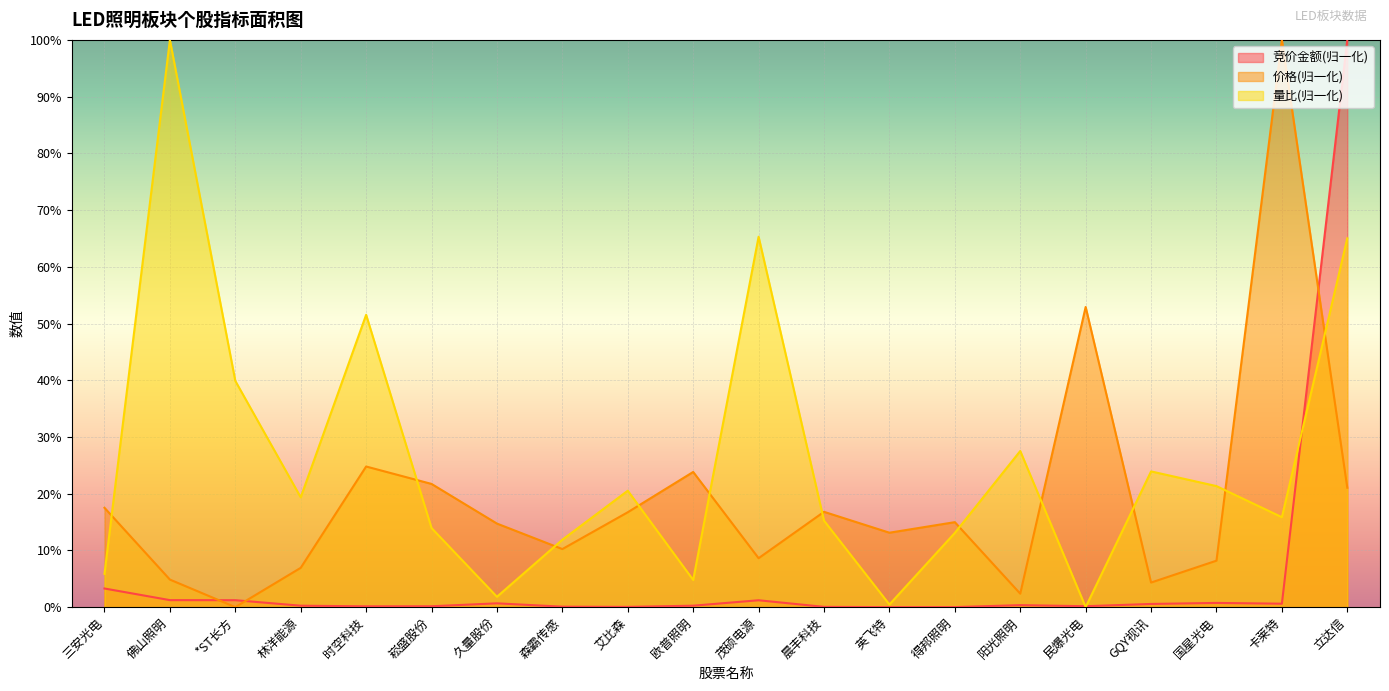

At how many categories does at least one series exceed 24?

8